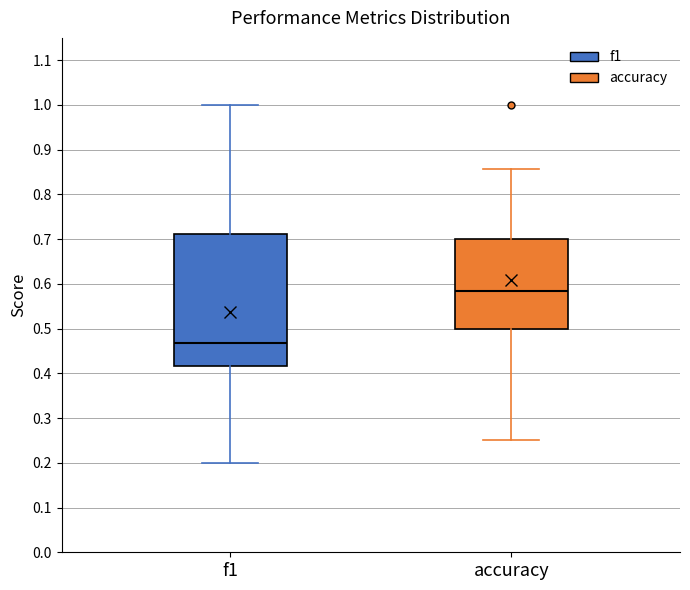

Reading left to right, transcribe this box plot: for each box, give where its median line is, the range the box spans, and where its two whiskers end, as read against the y-axis. The values are not printed on the chart, so give them approximately, as read against the axis.

f1: median 0.47, box 0.42 to 0.71, whiskers 0.20 to 1.00
accuracy: median 0.58, box 0.50 to 0.70, whiskers 0.25 to 0.86